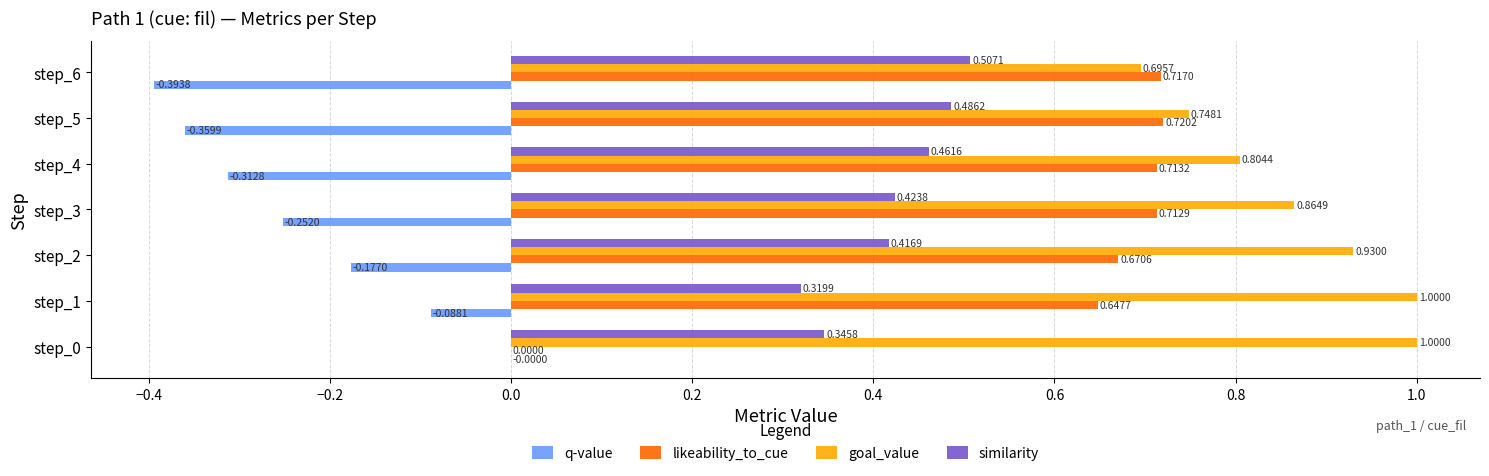

At which category is the sum across all series the highest?

step_1